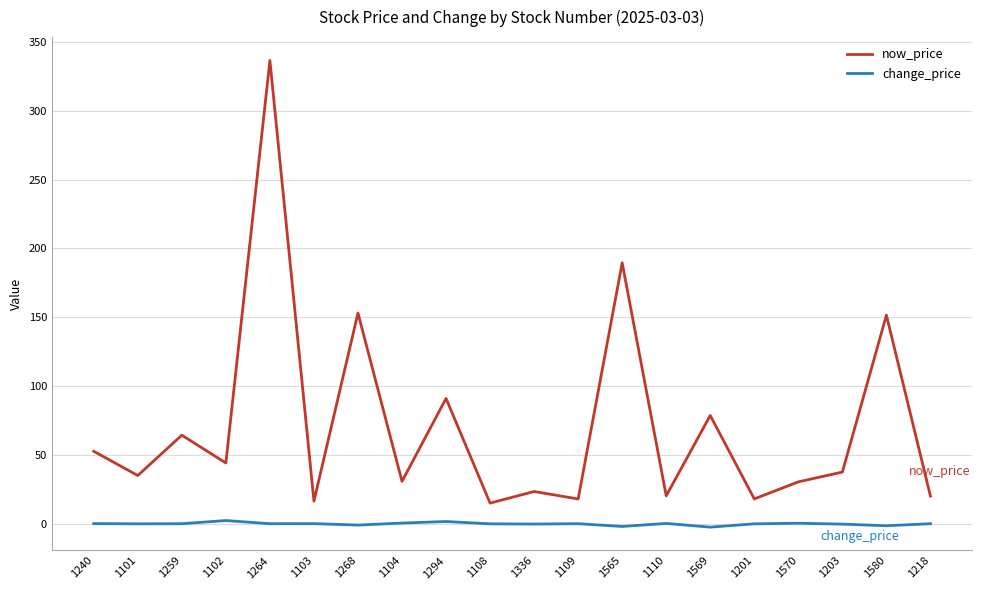

What is the difference between the highest and lowest values at 1259?

64.3